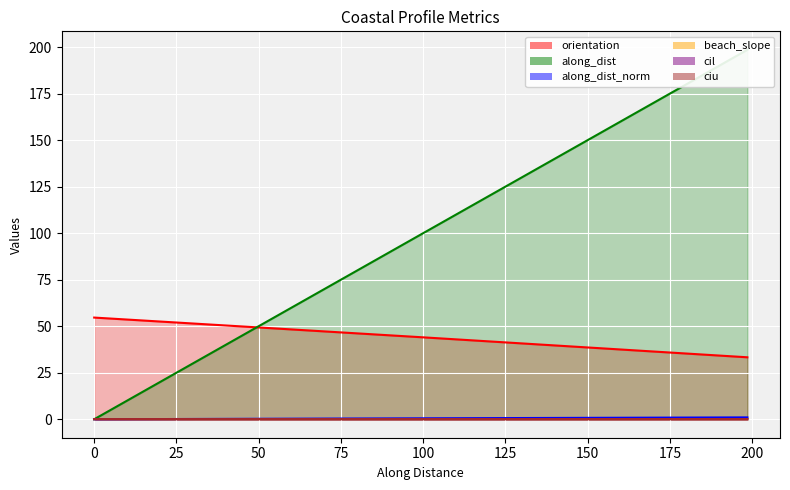

What is the approximate value of cil at 99.8584111416948?

0.1